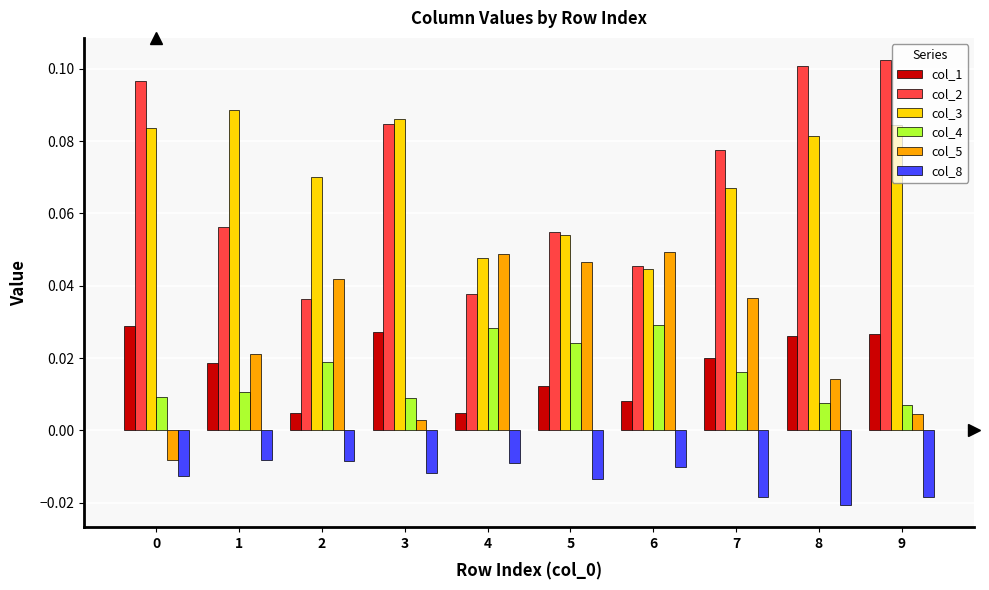

How many distinct data groups are displayed?

6